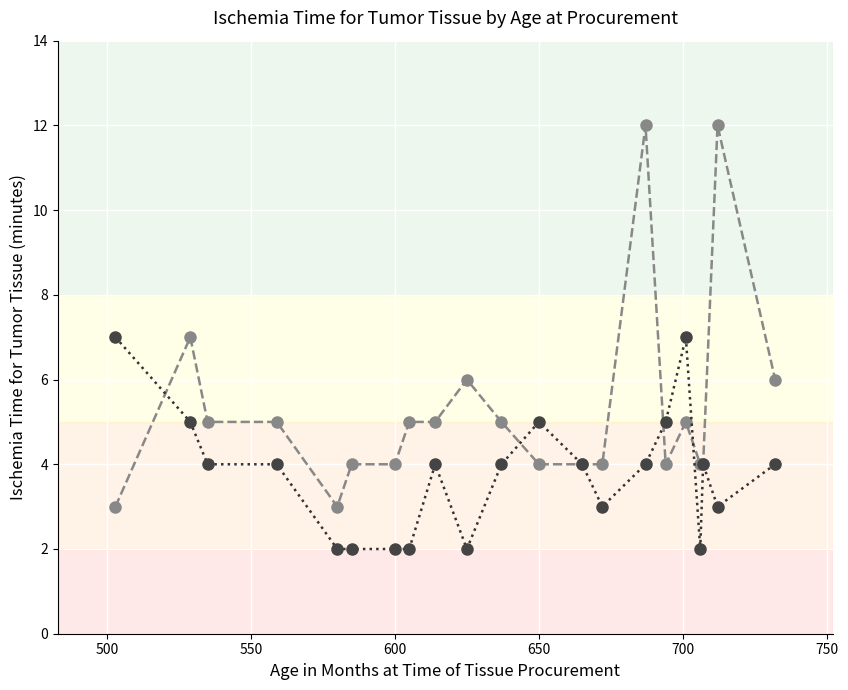

What is the greatest value displayed?

12